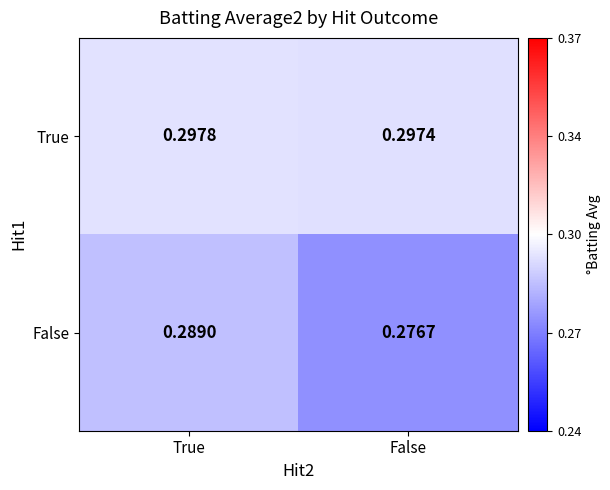

How many categories are shown in the chart?

2